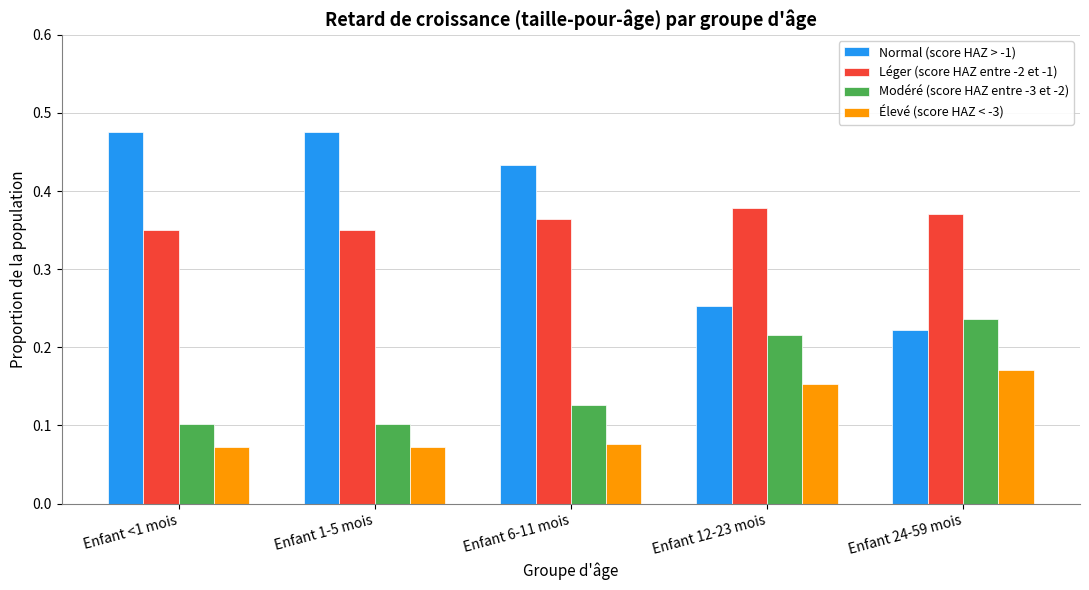

Which series changed the most between Enfant 1-5 mois and Enfant 6-11 mois?

Normal (score HAZ > -1)